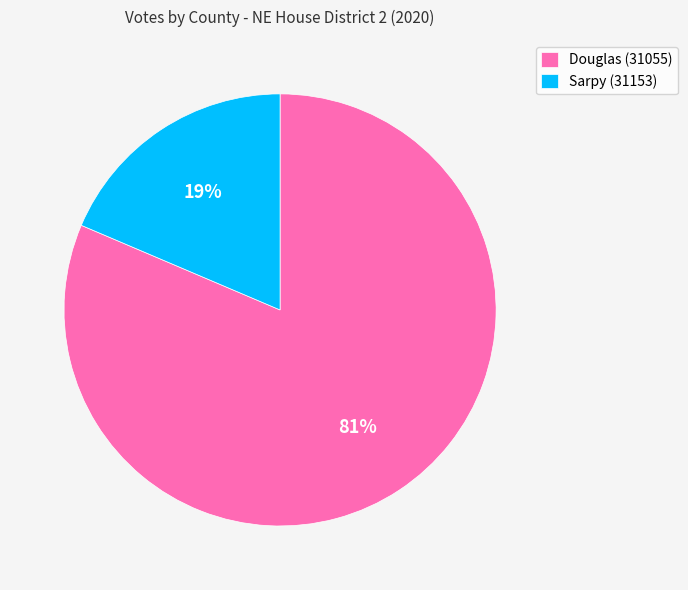

Is there any slice that represents more than half of the pie?

Yes